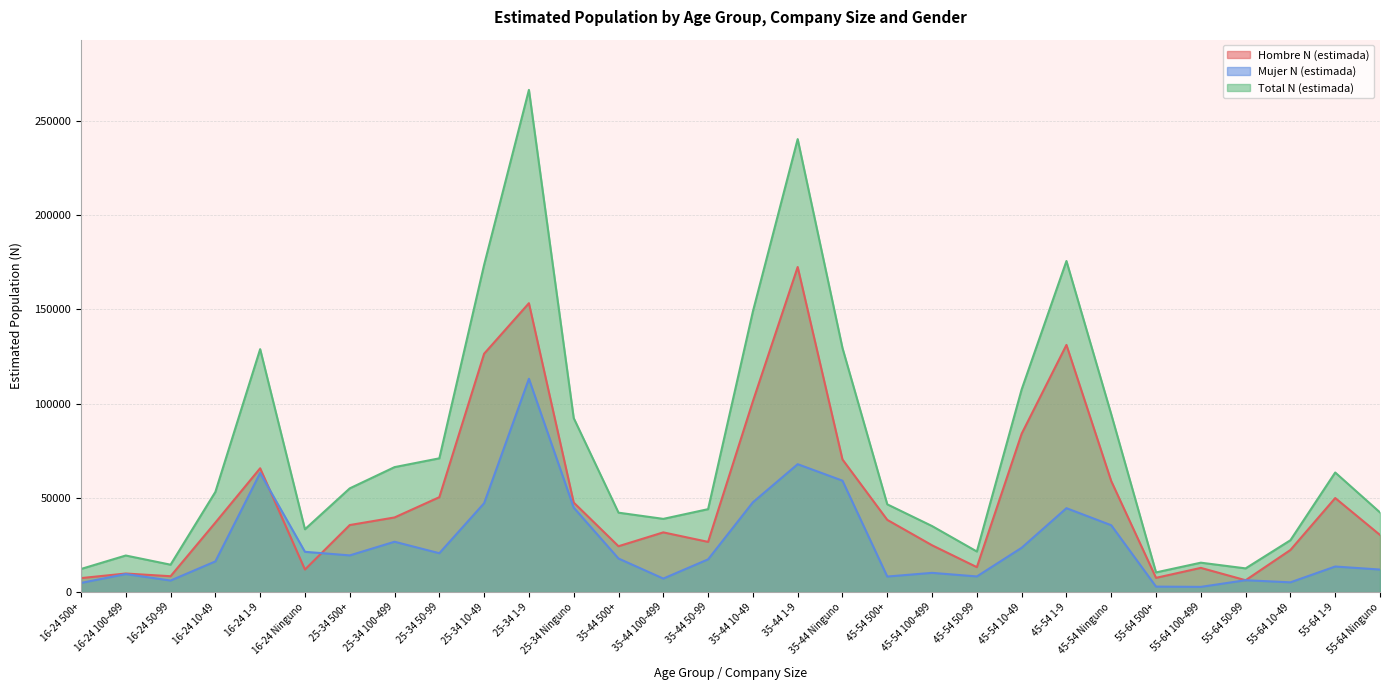

How many interior local peaks does the Total N (estimada) series have?

7